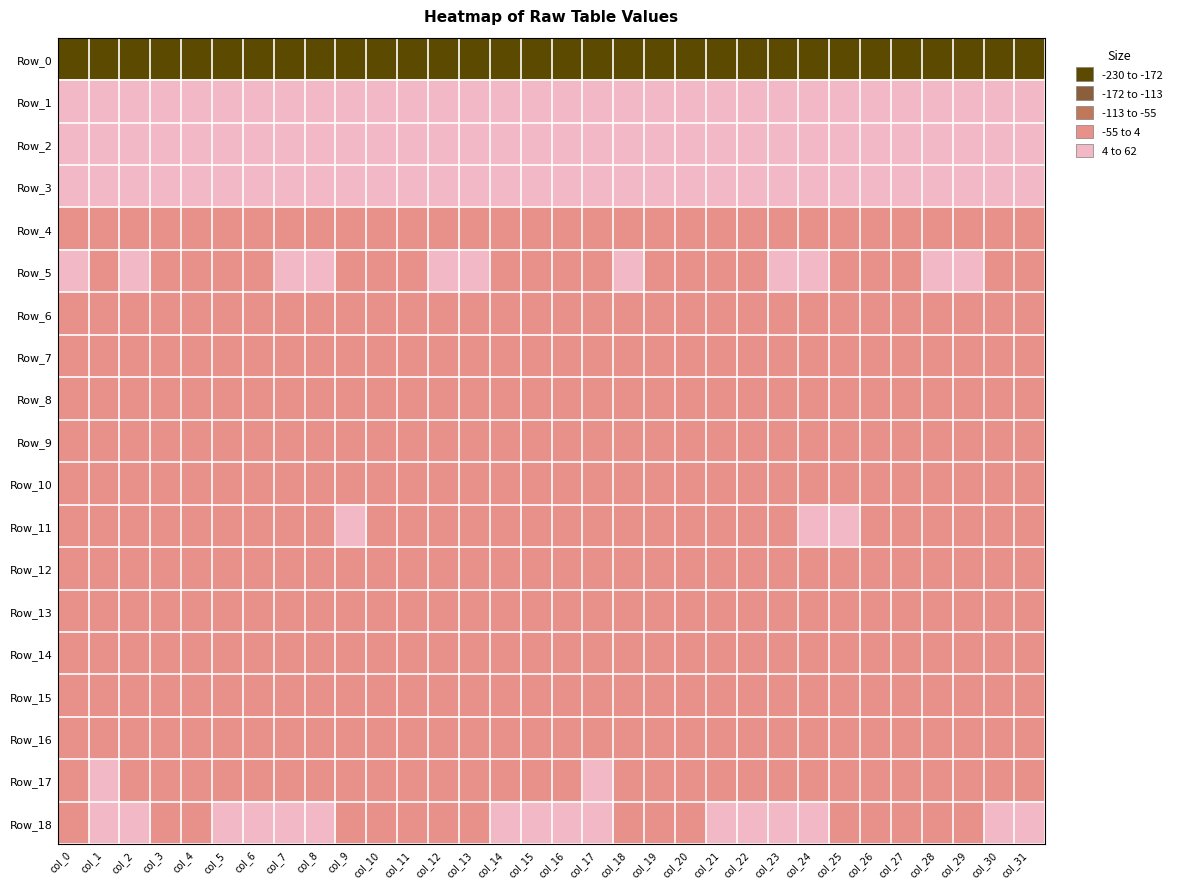

Which series has the largest total across all categories?

Row_1